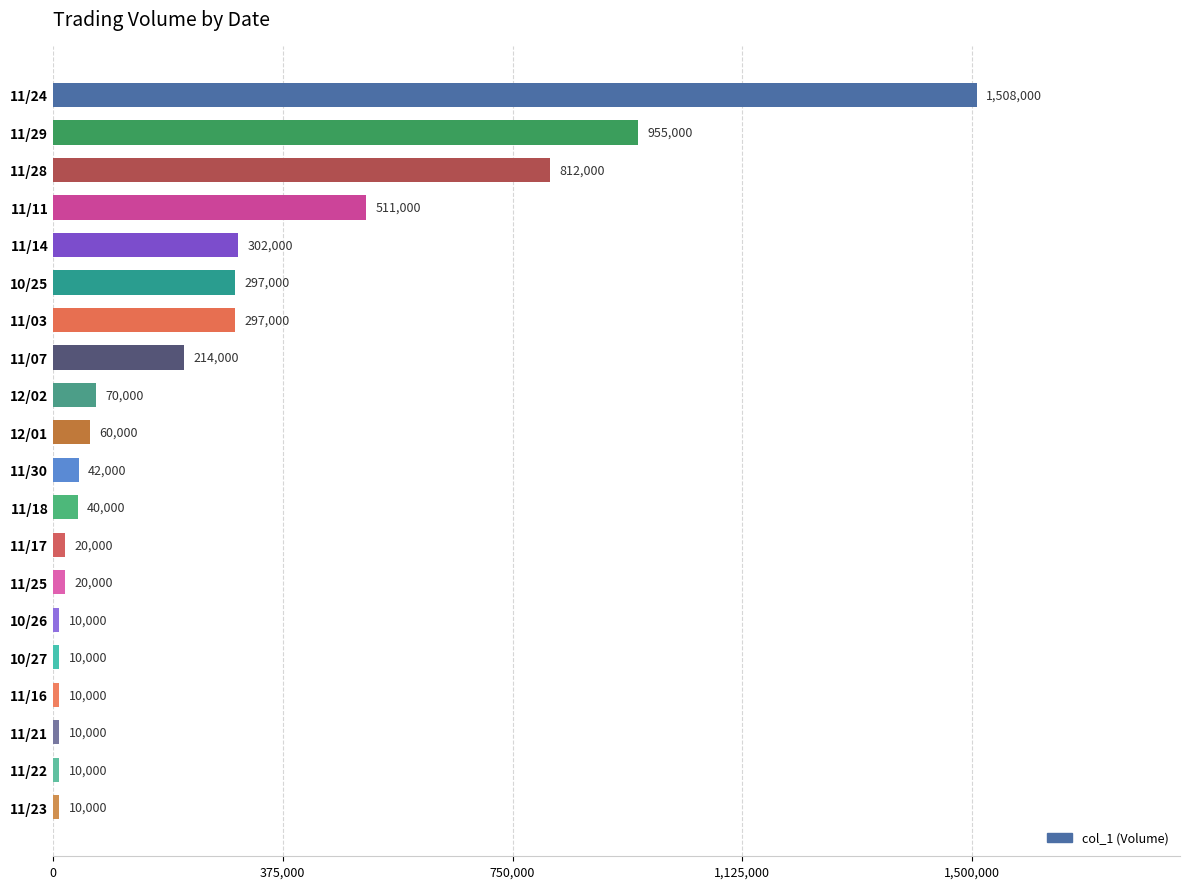

What is the average value?

260400